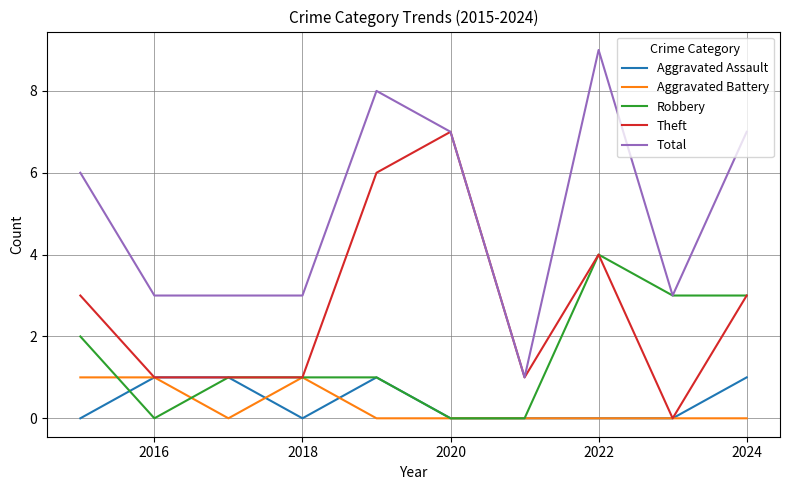

What is the maximum value shown in the chart?

9